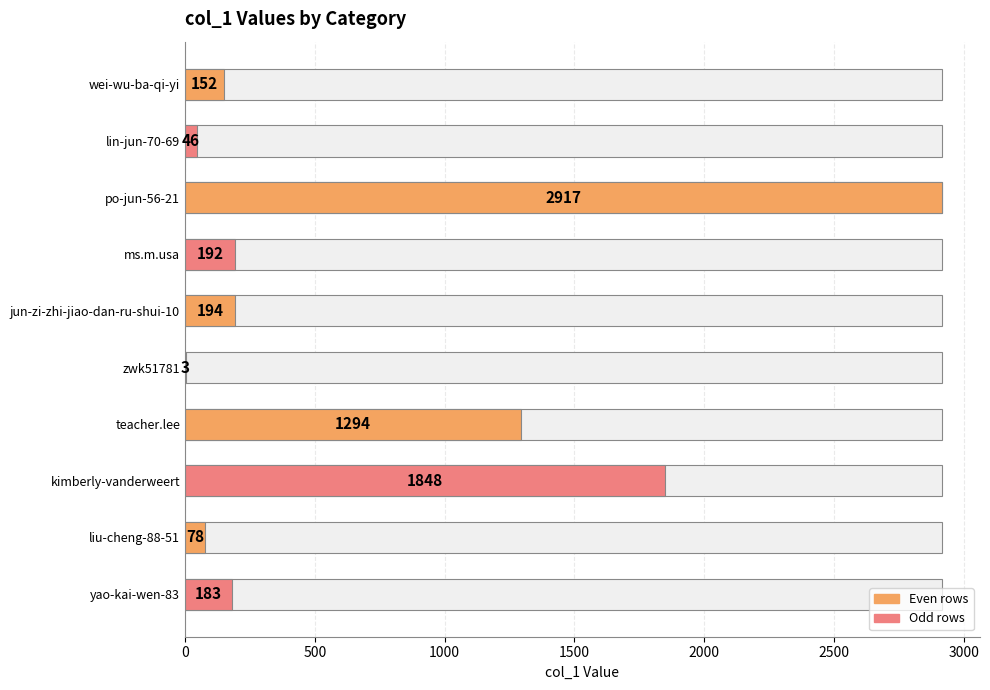

What is the smallest value displayed?

3